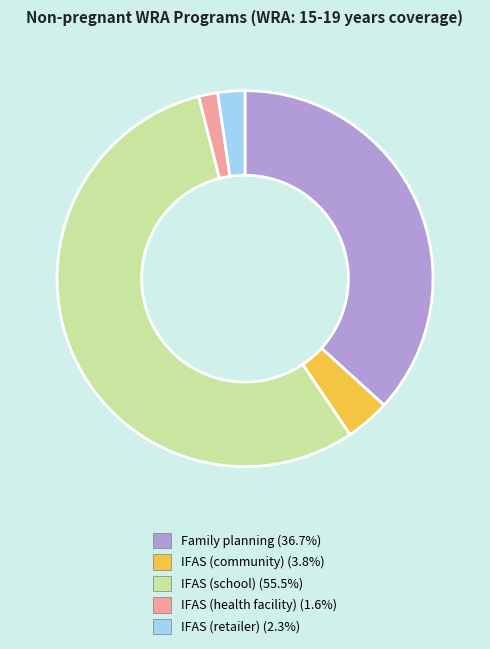

How many slices are in this pie chart?

5